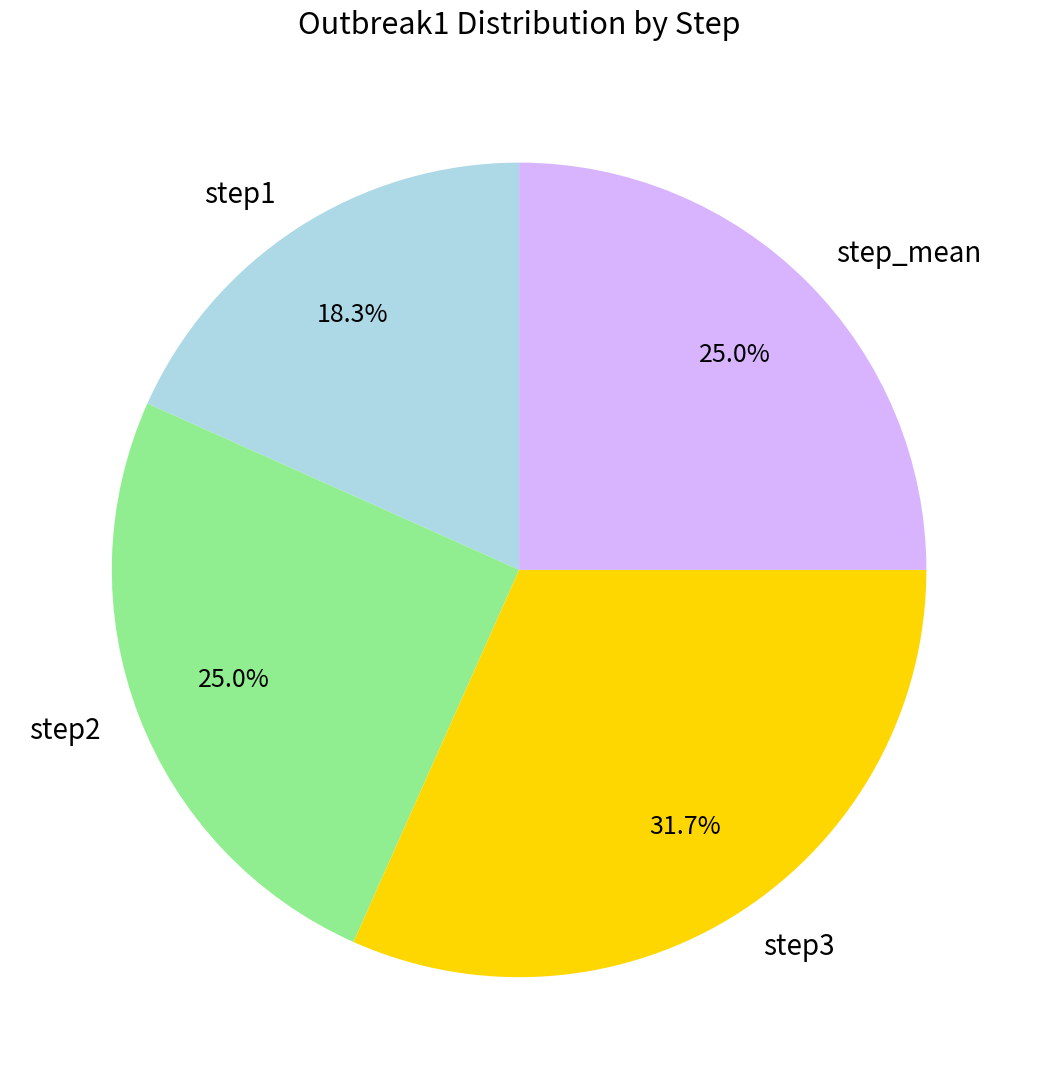

Does any single category account for the majority?

No